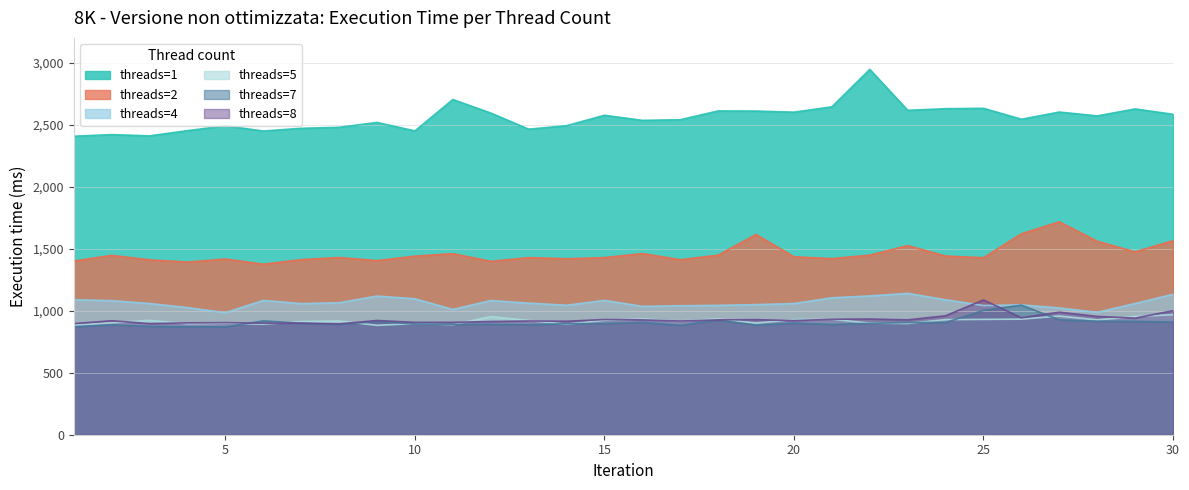

Is the value of threads=2 at 23 greater than the value of threads=8 at 13?

Yes